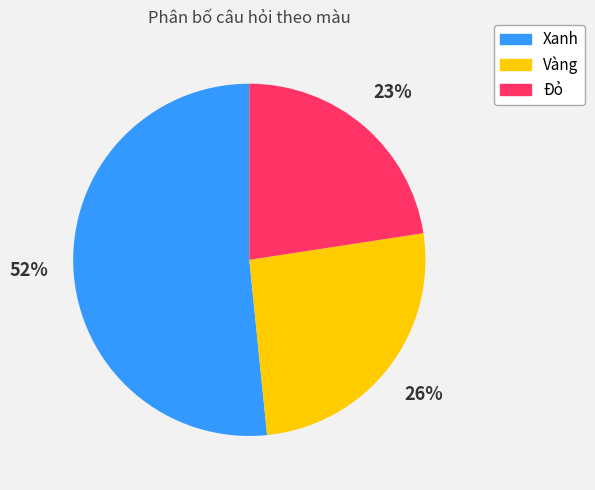

Does Xanh represent more than half of the total?

Yes